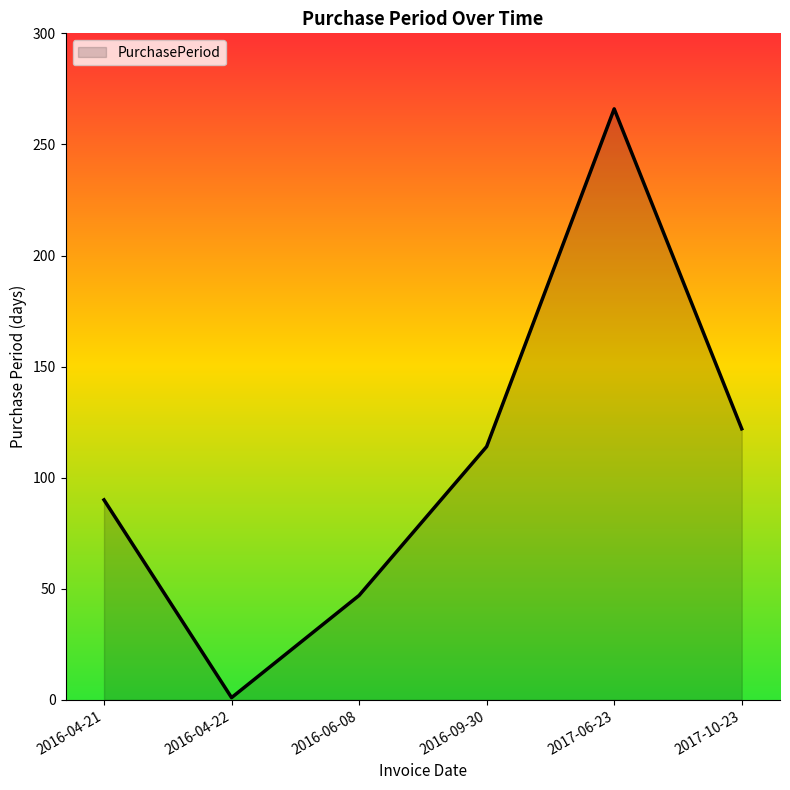

At which category does the data reach its first local peak?

2017-06-23